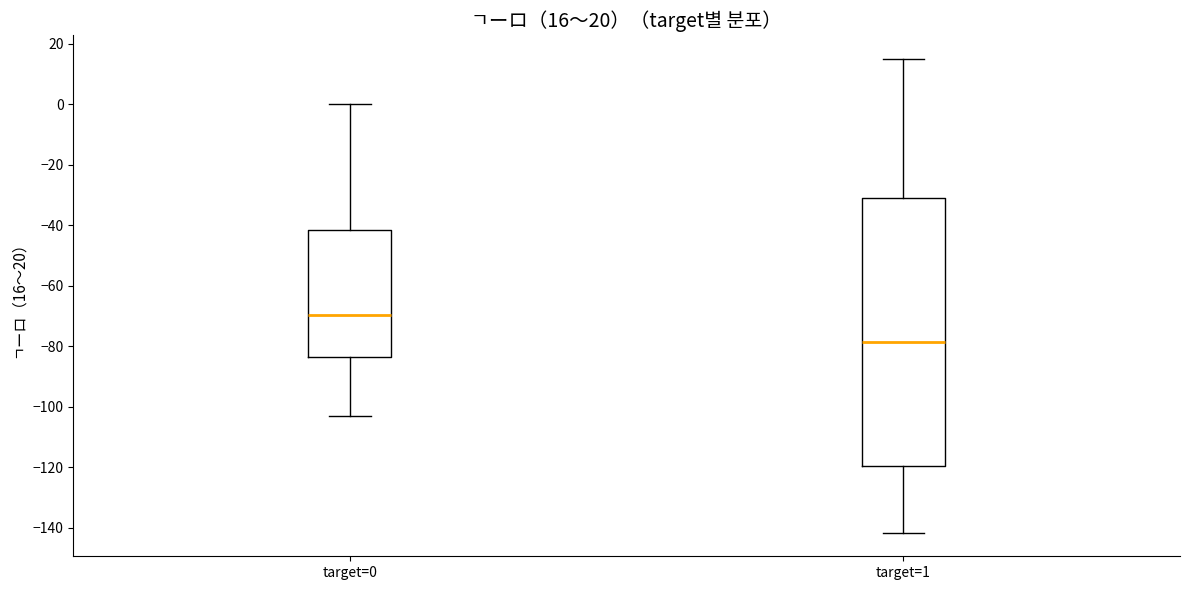

Which box is the tallest, from its lower edge to its upper edge?

target=1